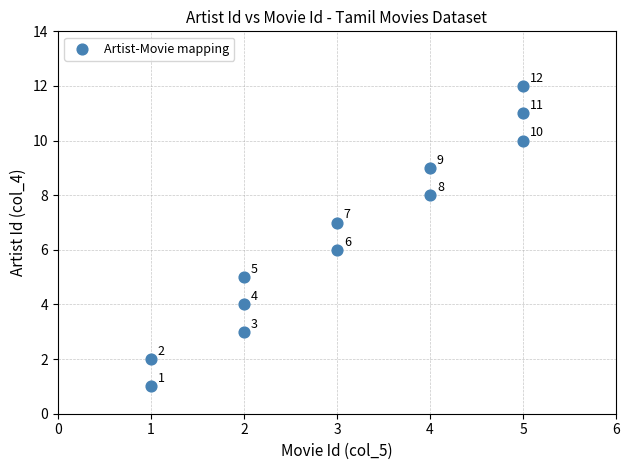

What is the range of Y values (max minus min)?

11